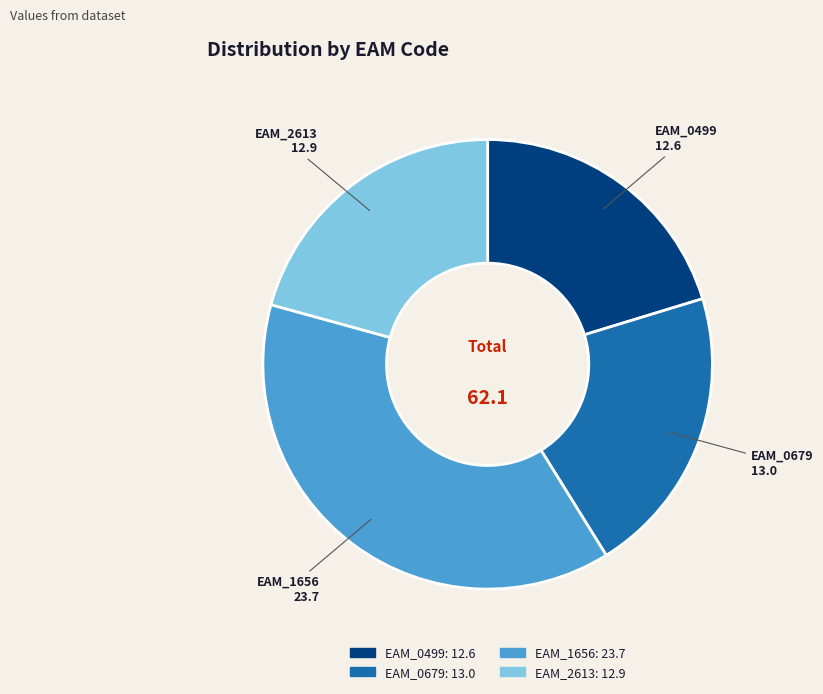

Approximately how many times larger is the value at EAM_0679 compared to EAM_2613?

1.0